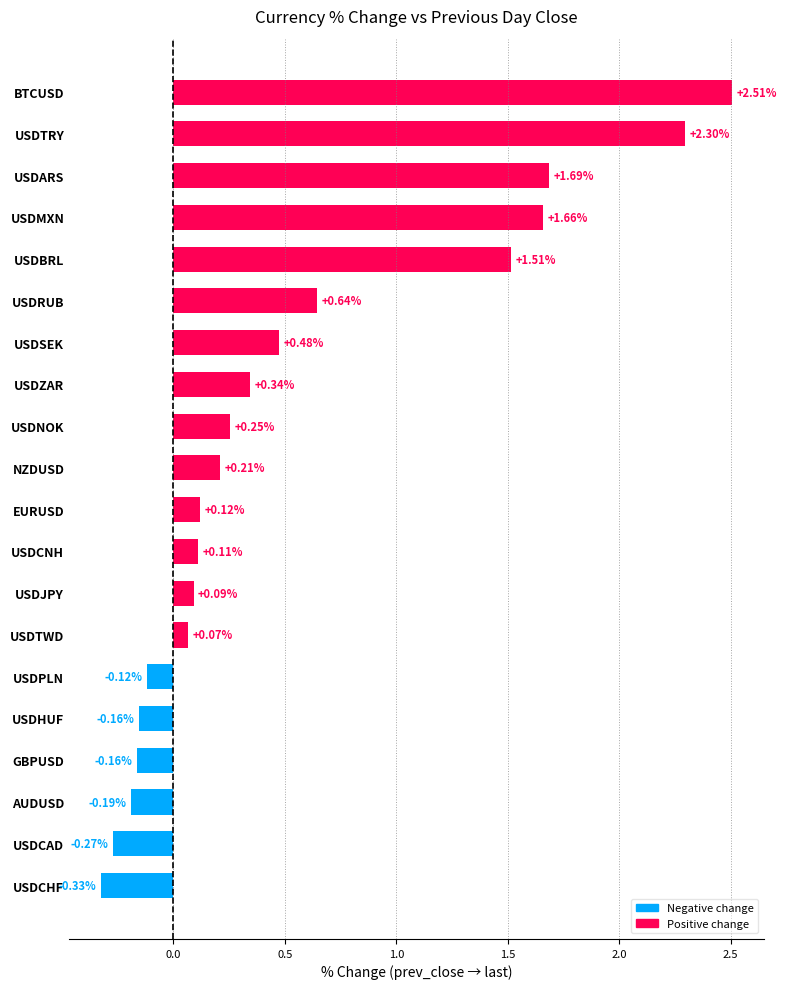

What is the difference between the values at BTCUSD and USDBRL?

1.0